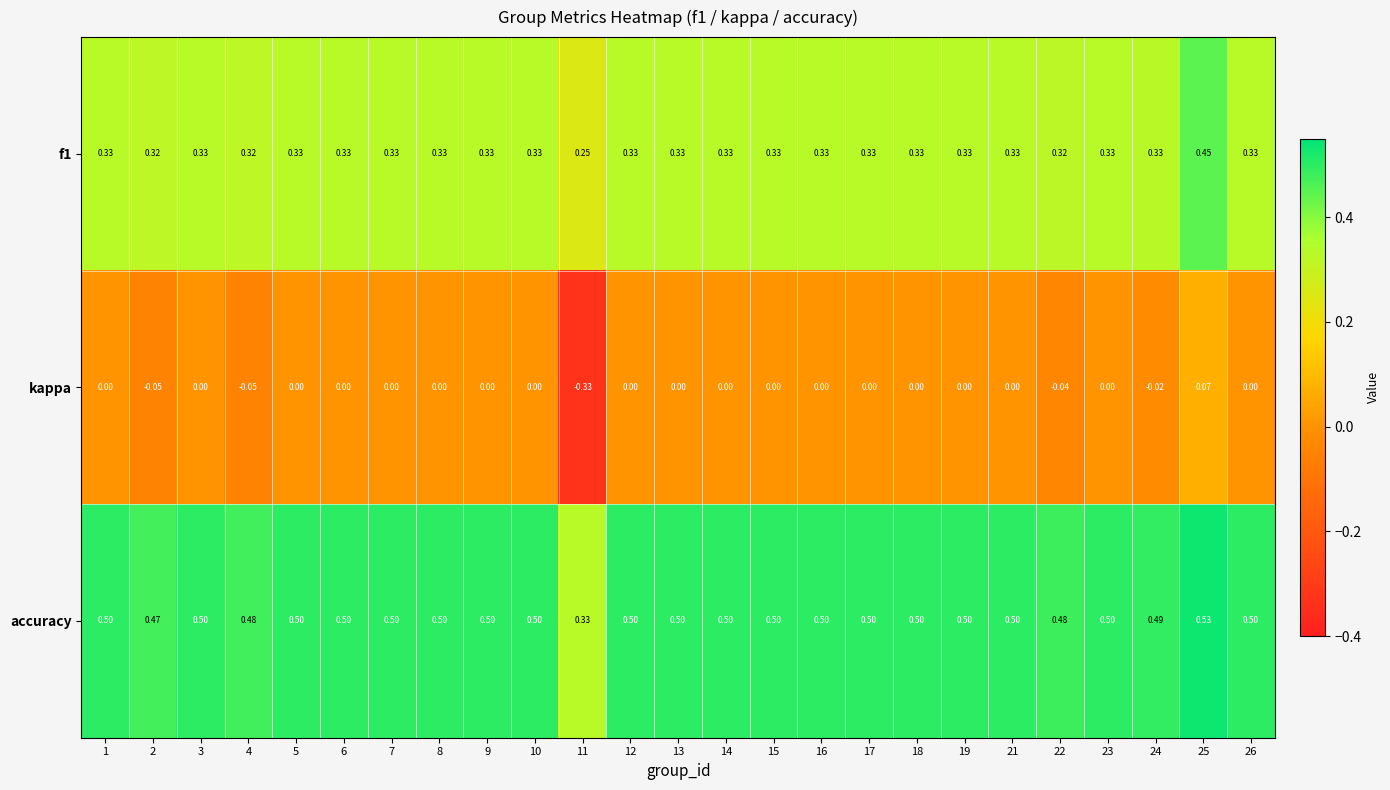

Rank the series by their average value, from highest to lowest.

accuracy, f1, kappa